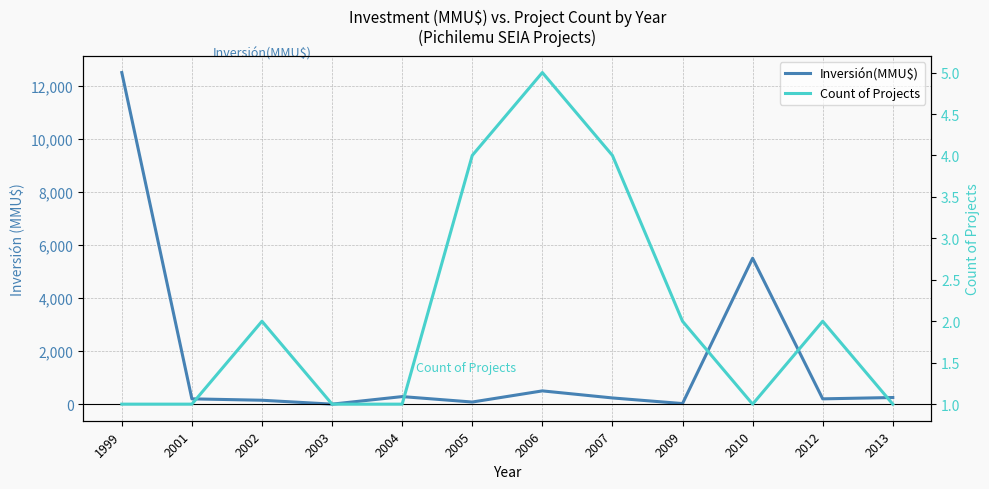

How many intersections are there between Count of Projects and Inversión(MMU$)?

2